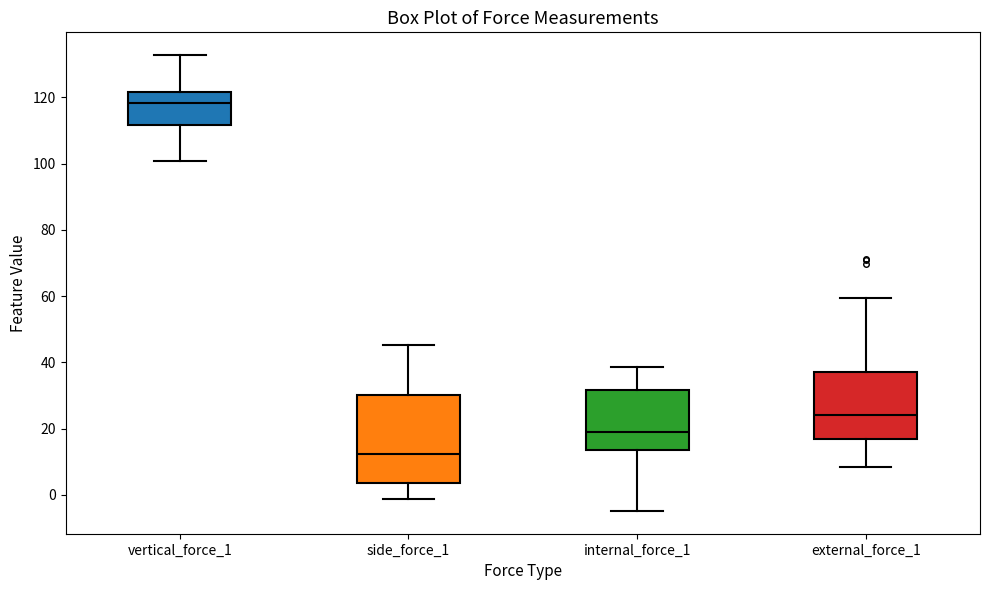

Which box is the tallest, from its lower edge to its upper edge?

side_force_1